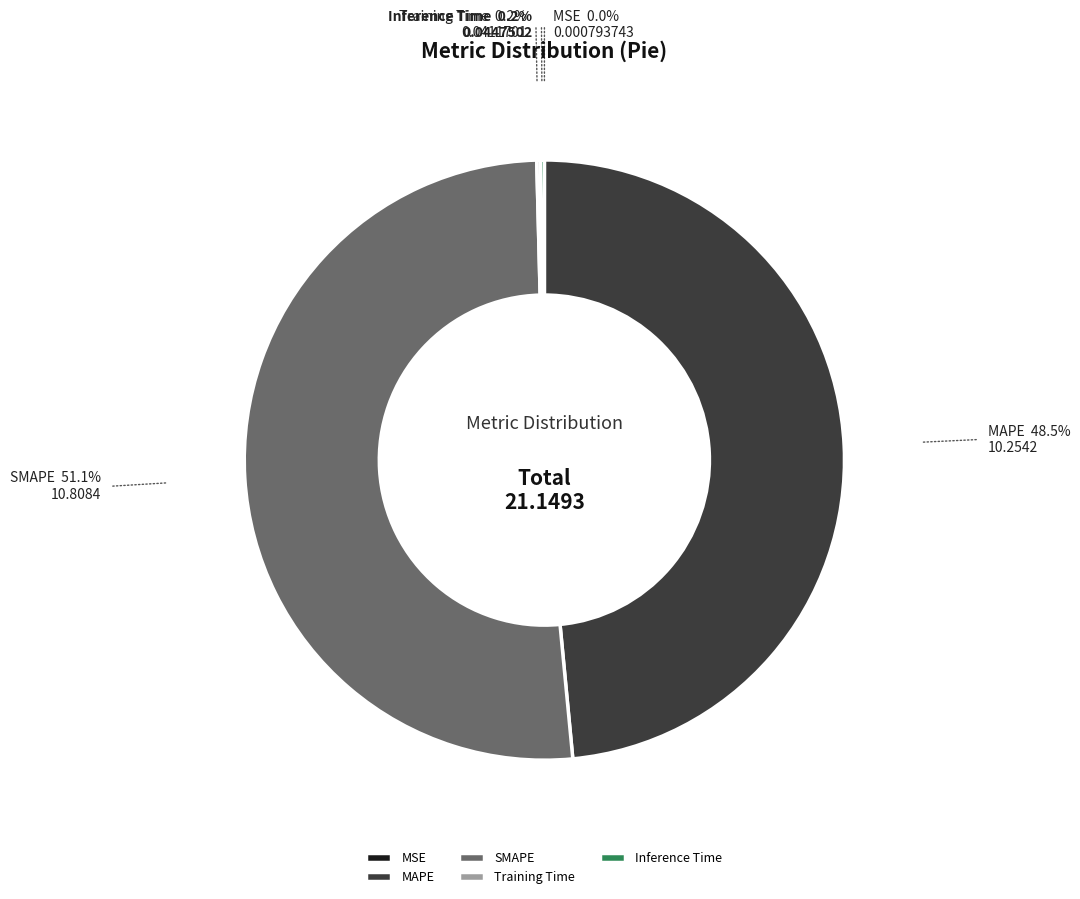

What is the largest slice in the pie chart?

SMAPE